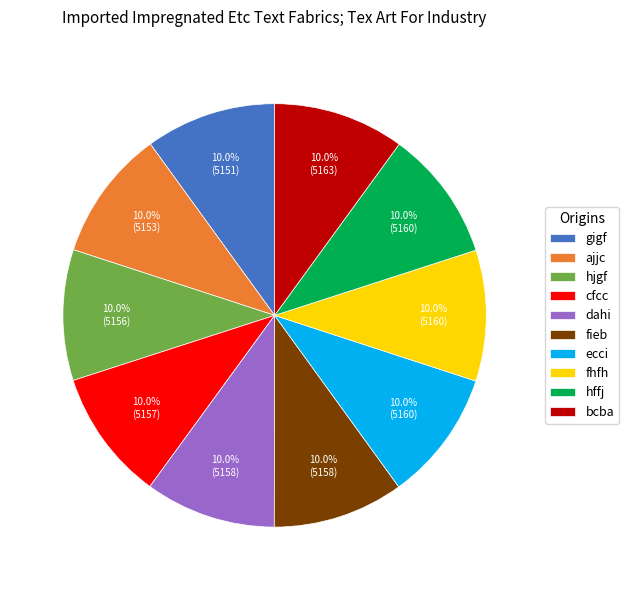

Approximately how many times larger is the value at hjgf compared to dahi?

1.0